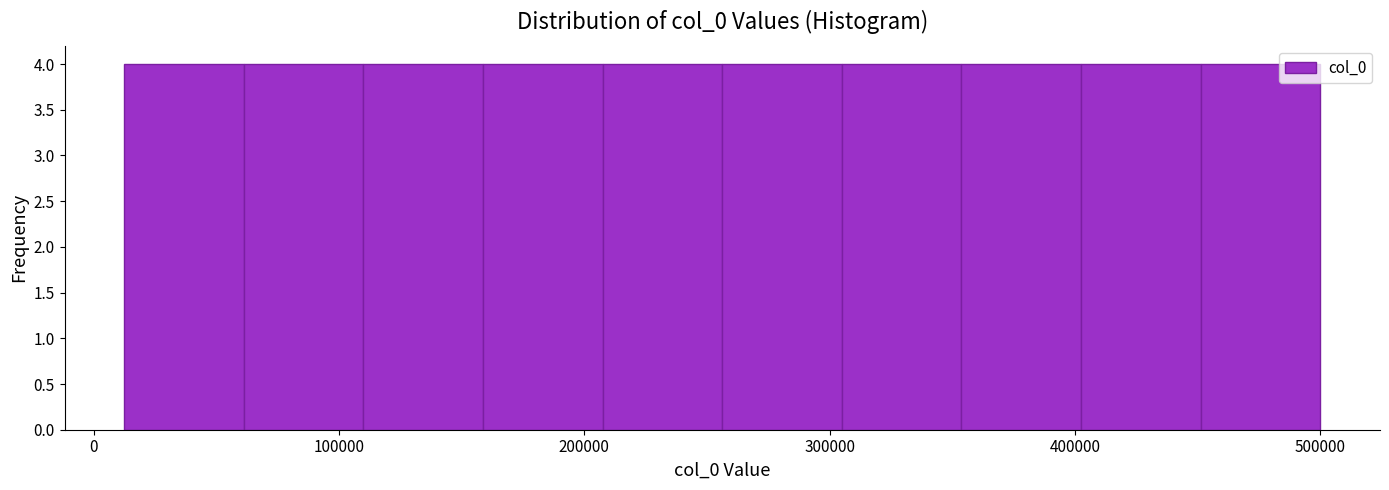

What is the height of the bar covering 260000 to 310000 on the x-axis? Neither the bar edges nor the heights are printed on the chart, so give them approximately, as read against the axes.

4